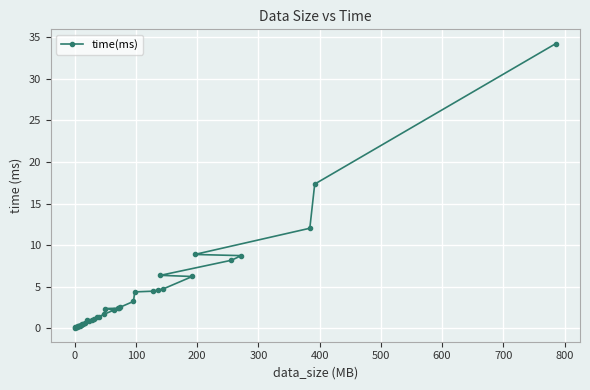

What is the minimum value shown in the chart?

0.1